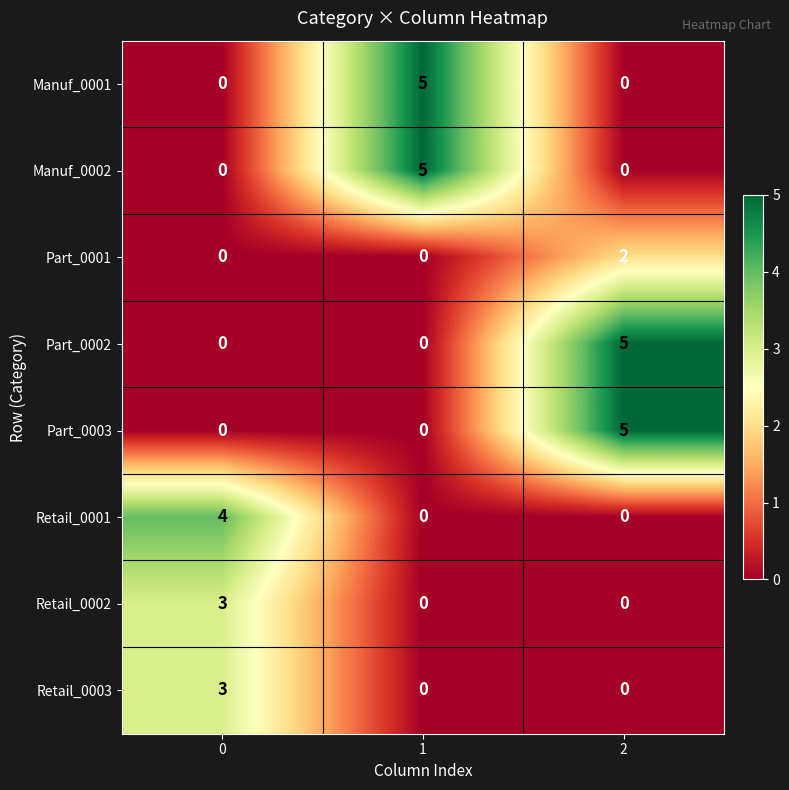

What is the difference between the highest and lowest values at 1?

5